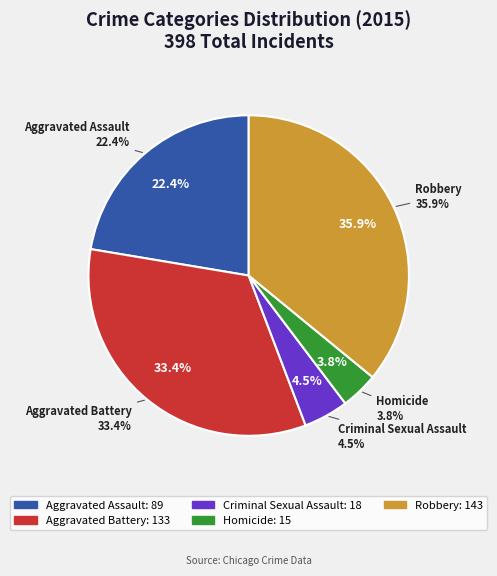

What is the largest slice in the pie chart?

Robbery